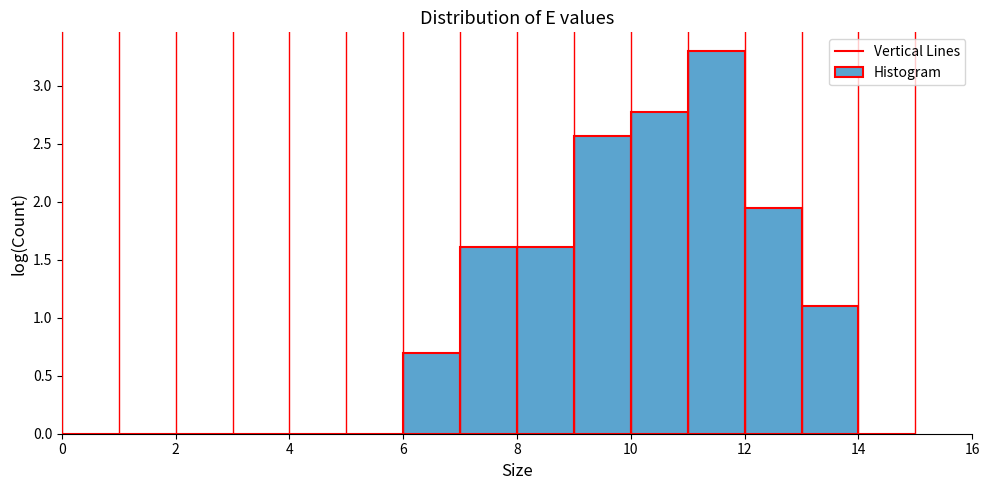

Reading left to right, transcribe this chart: for each bar, give the range it covers on the x-axis and its height. The values are not printed on the chart, so give them approximately, as read against the axis.

0 to 1: 0
1 to 2: 0
2 to 3: 0
3 to 4: 0
4 to 5: 0
5 to 6: 0
6 to 7: 0.70
7 to 8: 1.60
8 to 9: 1.60
9 to 10: 2.55
10 to 11: 2.75
11 to 12: 3.30
12 to 13: 1.95
13 to 14: 1.10
14 to 15: 0